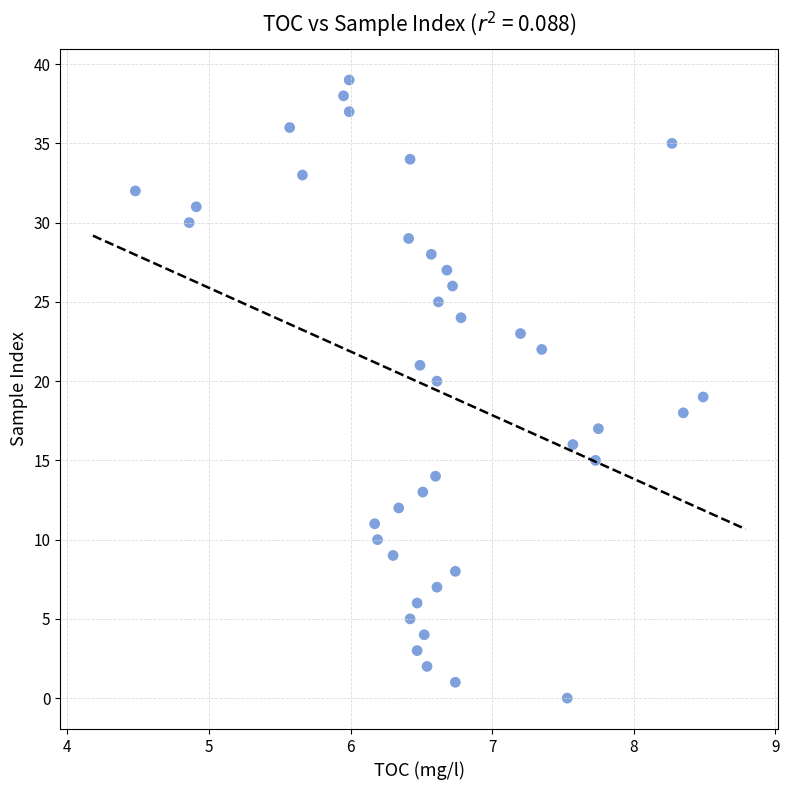

What is the range of Y values (max minus min)?

39